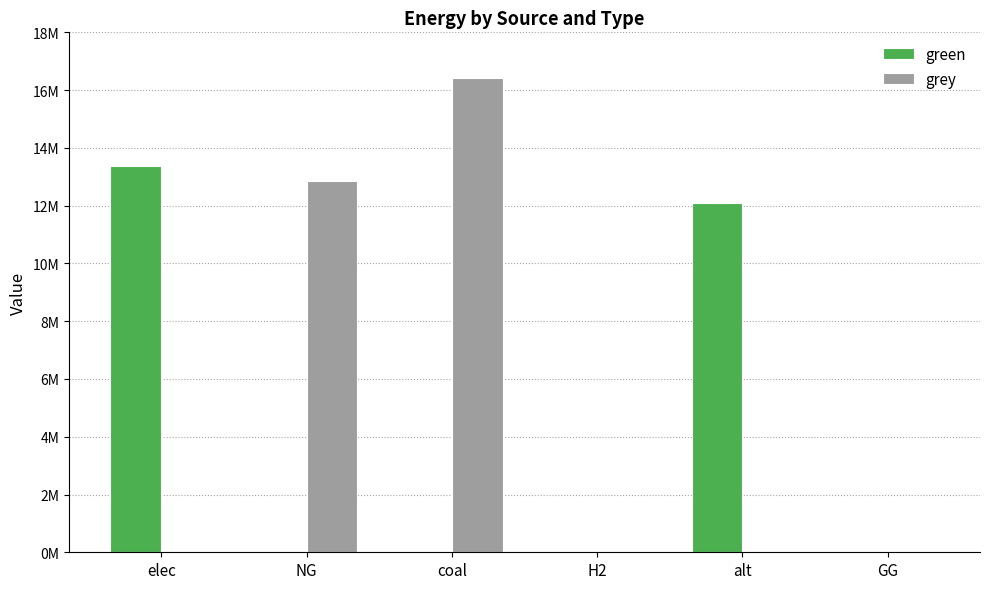

What are all the series names shown in the legend?

green, grey